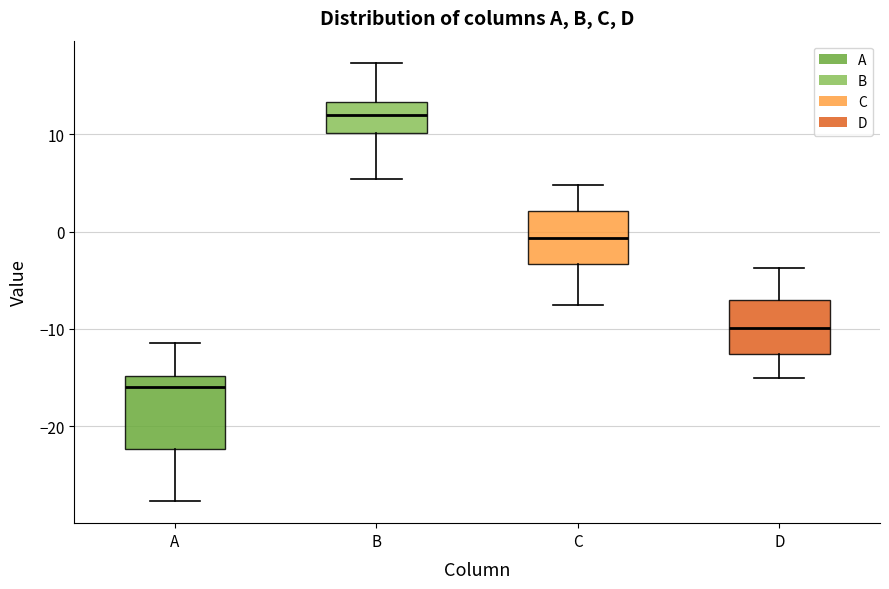

Reading left to right, read every box against the y-axis: the position of its median line, the range the box covers, and the ends of its whiskers. The values are not printed on the chart, so give them approximately, as read against the axis.

A: median -16, box -22 to -15, whiskers -28 to -11
B: median 12, box 10 to 13, whiskers 5 to 17
C: median -1, box -3 to 2, whiskers -8 to 5
D: median -10, box -13 to -7, whiskers -15 to -4